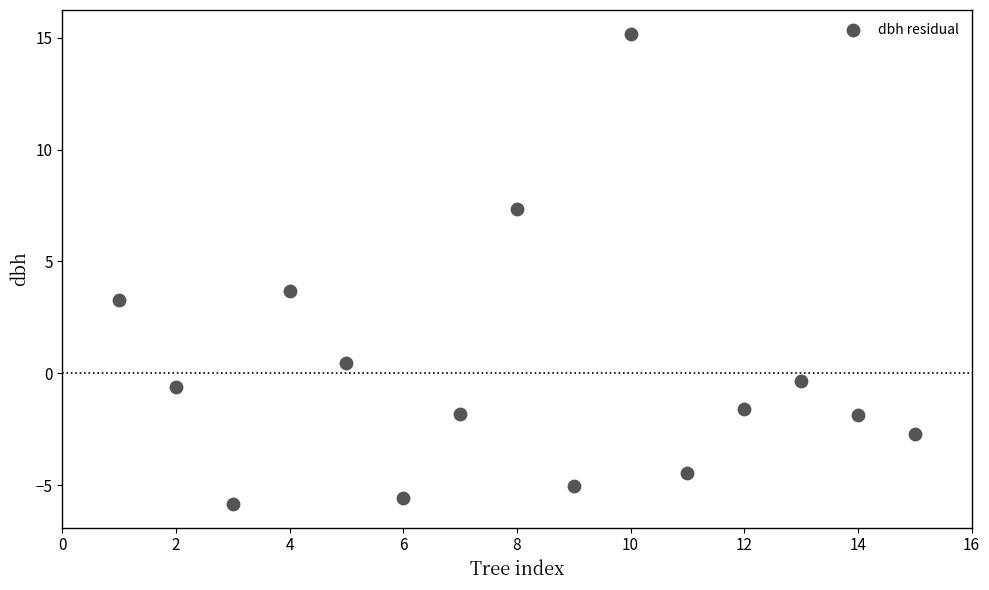

What is the range of X values (max minus min)?

14.0